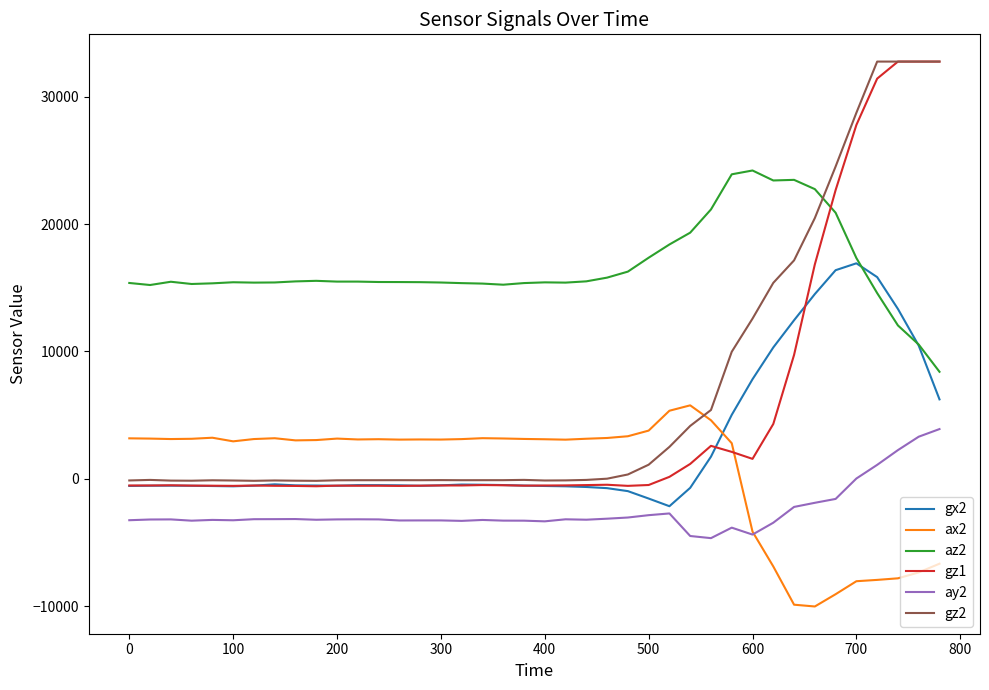

What is the minimum value for gx2?

-2160